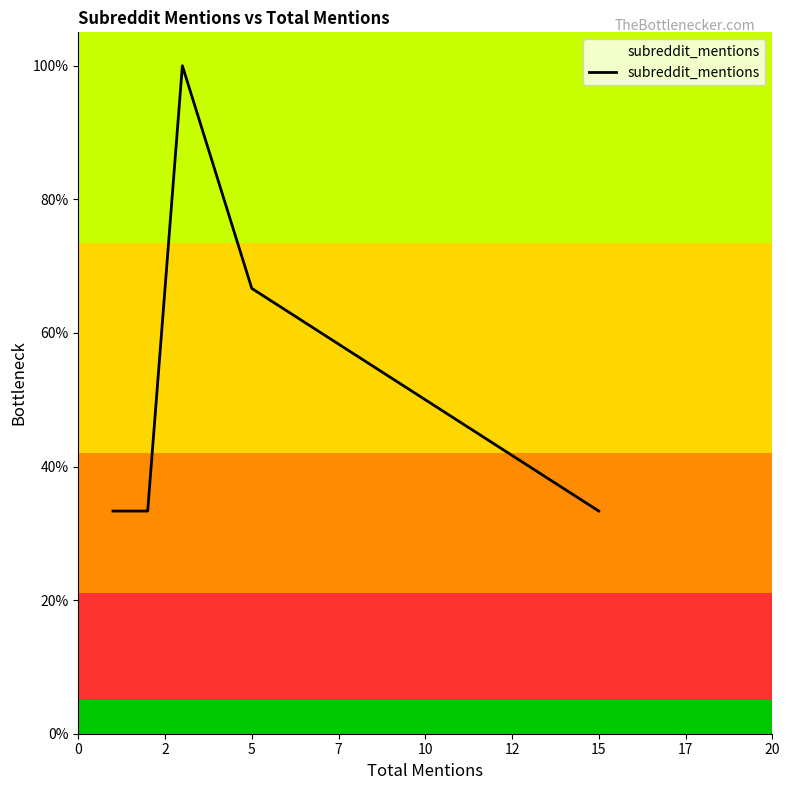

What is the greatest value displayed?

1.0